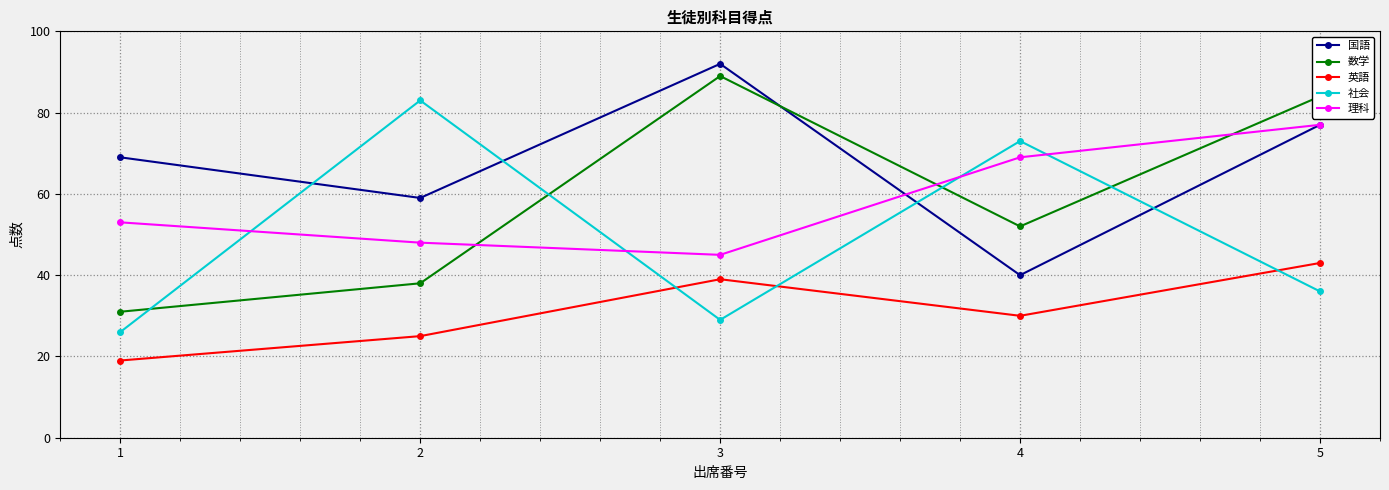

Where is 国語 nearest to the value 66?

1